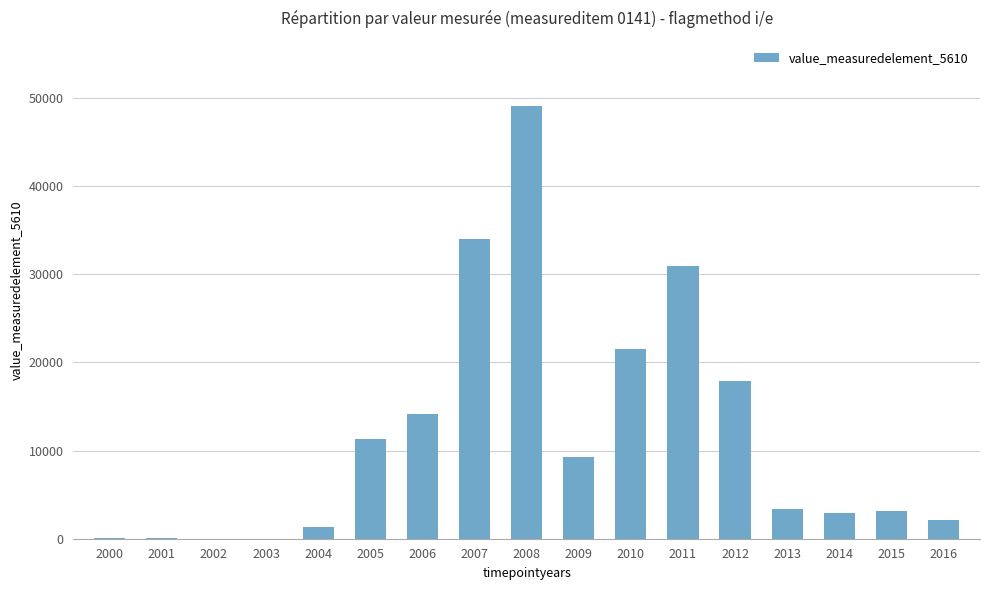

Which label corresponds to the largest value in the chart?

2008